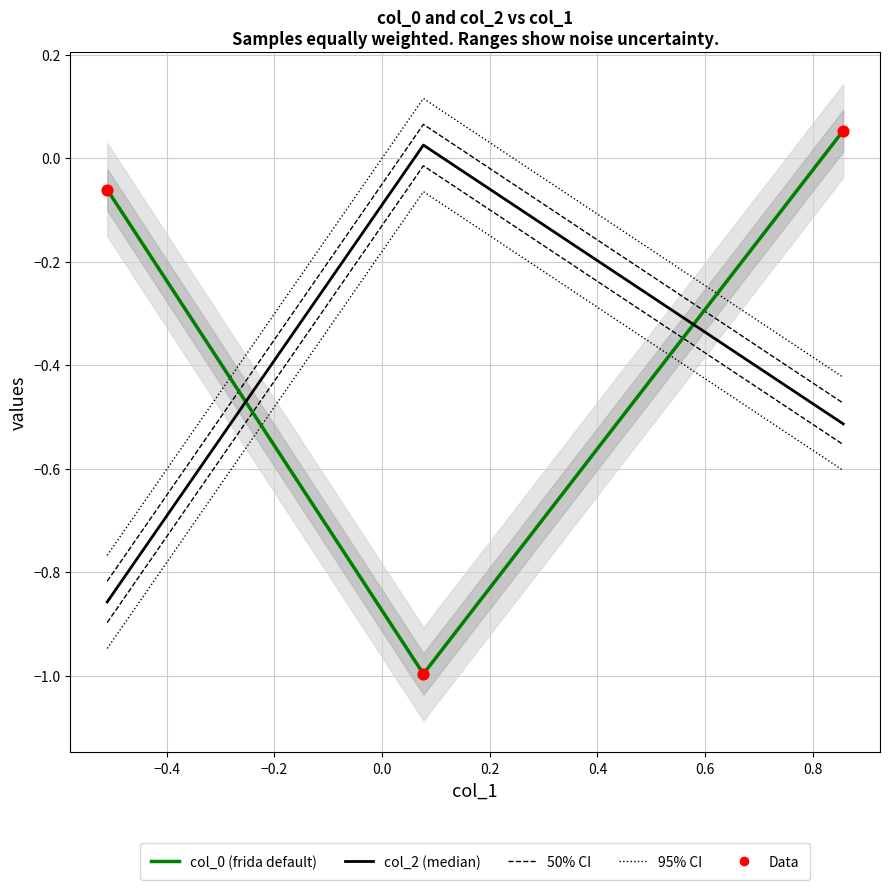

Which series contains the highest Y value?

col_0